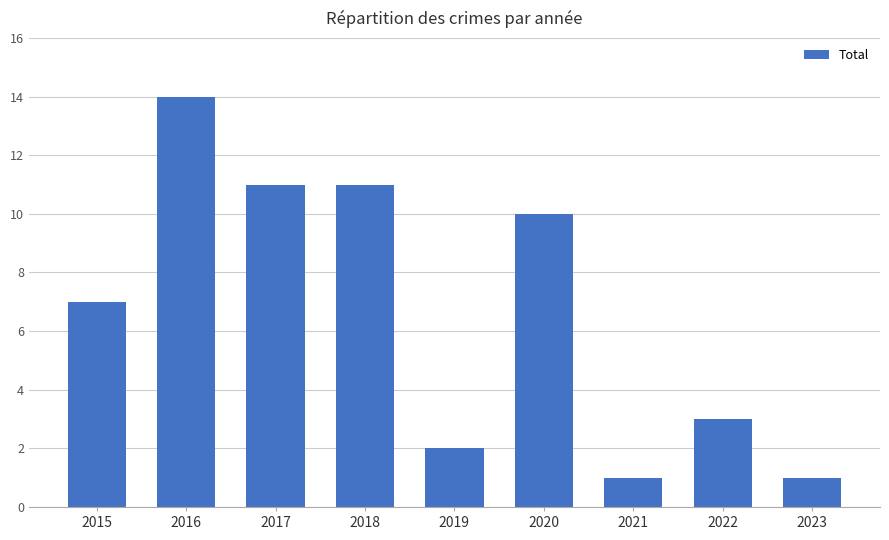

Reading right to left, transcribe all the data shown in this chart.

2023=1	2022=3	2021=1	2020=10	2019=2	2018=11	2017=11	2016=14	2015=7